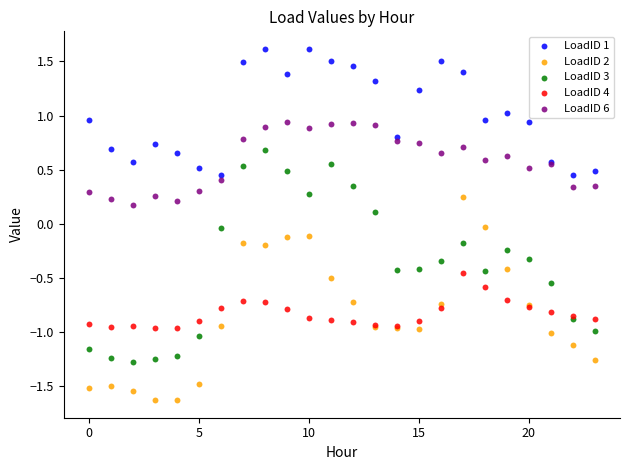

What are all the series names shown in the legend?

LoadID 1, LoadID 2, LoadID 3, LoadID 4, LoadID 6